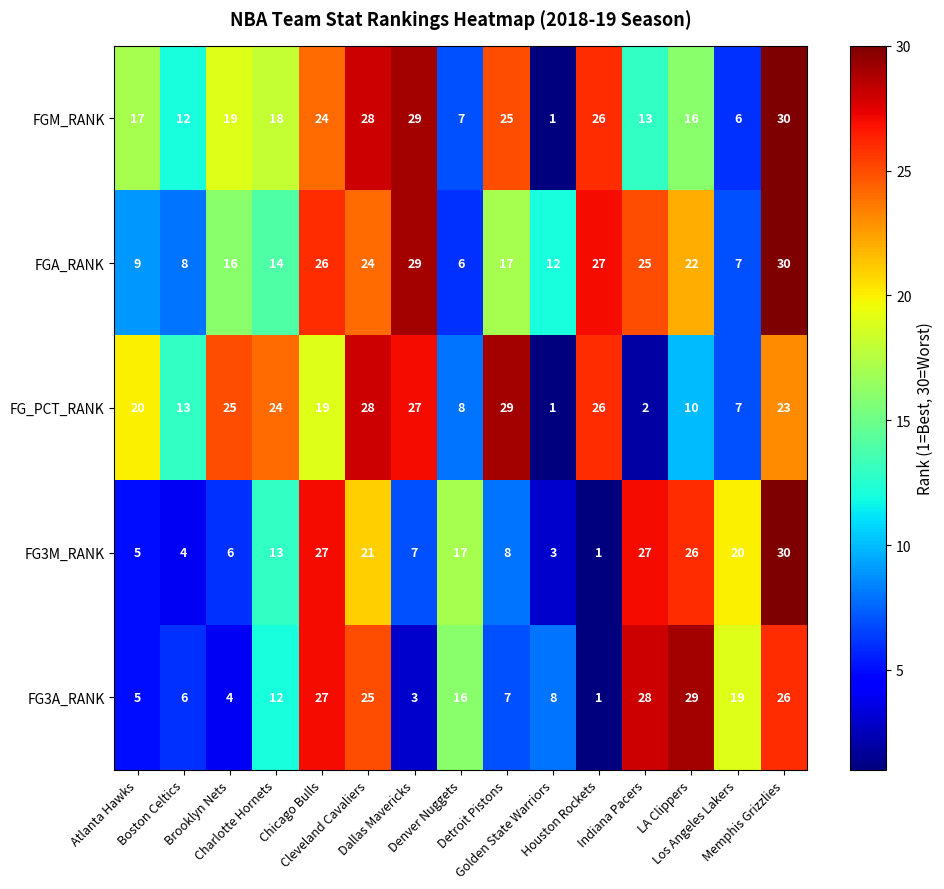

What is the difference between the second highest and second lowest values in the FGM_RANK series?

23